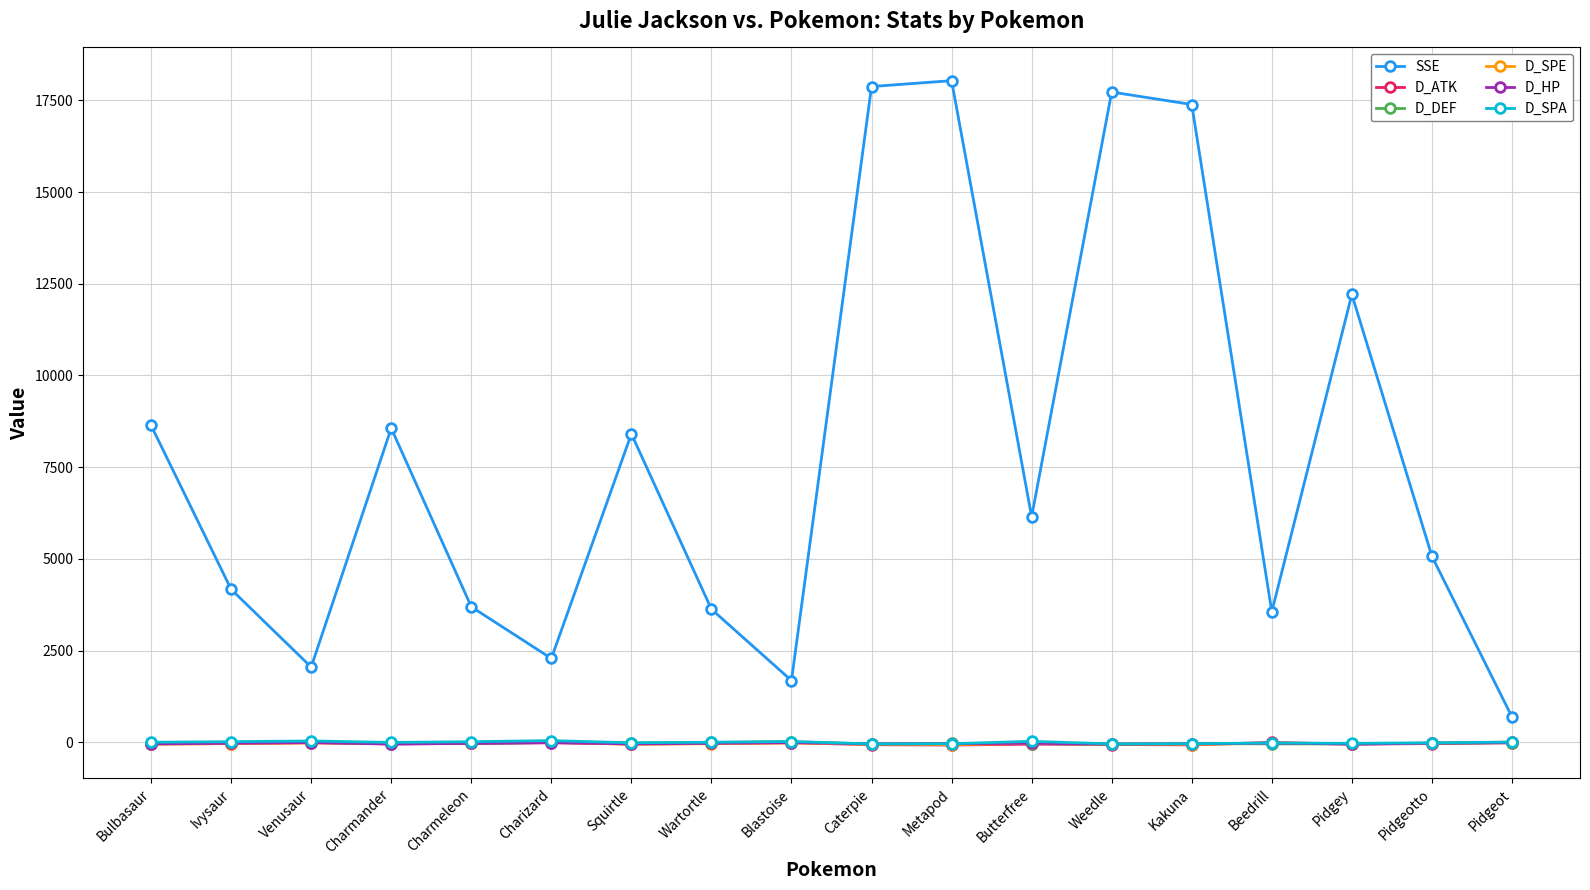

What is the difference between the highest and lowest values at Charmeleon?

3726